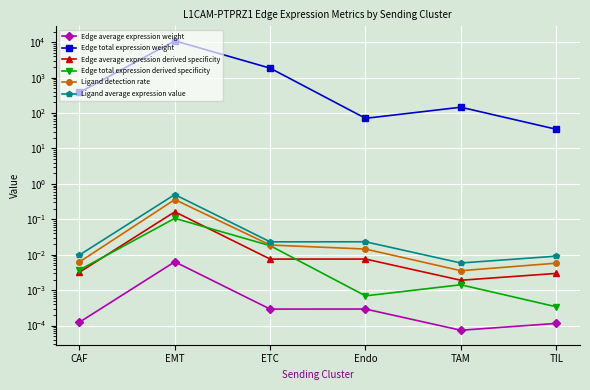

At how many categories does at least one series exceed 6867?

1